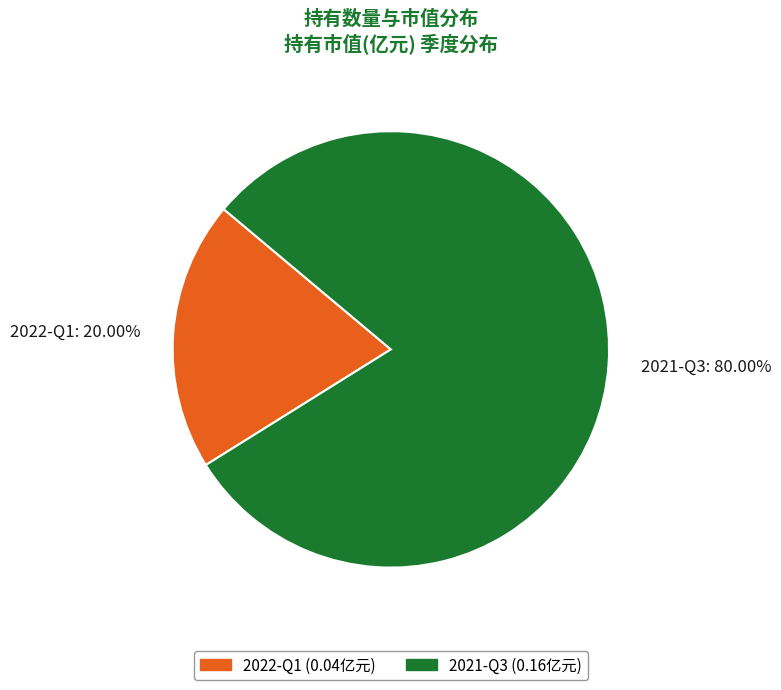

Which slice represents more than half of the pie?

2021-Q3